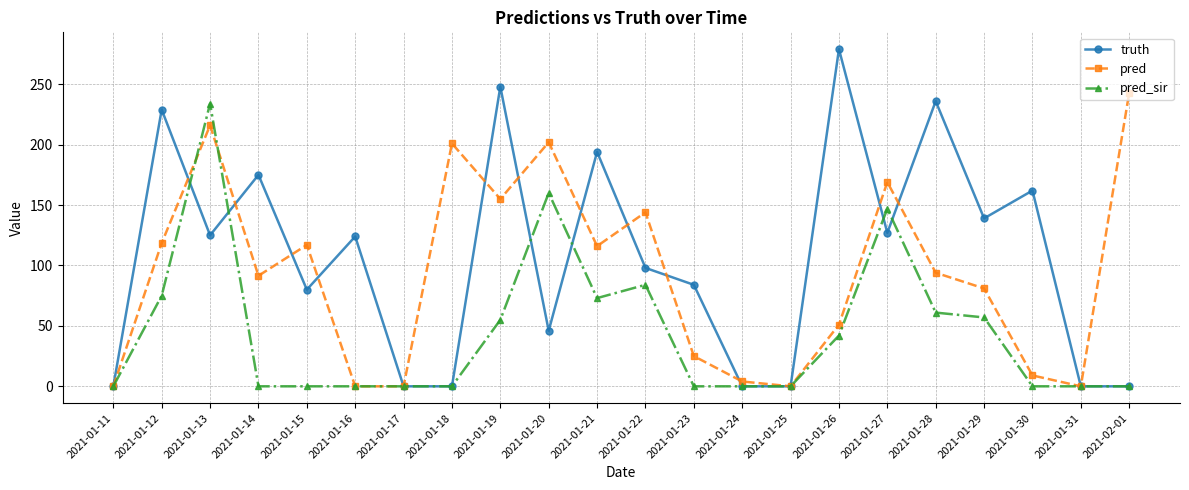

What is the label of the 1st point from the right?

2021-02-01